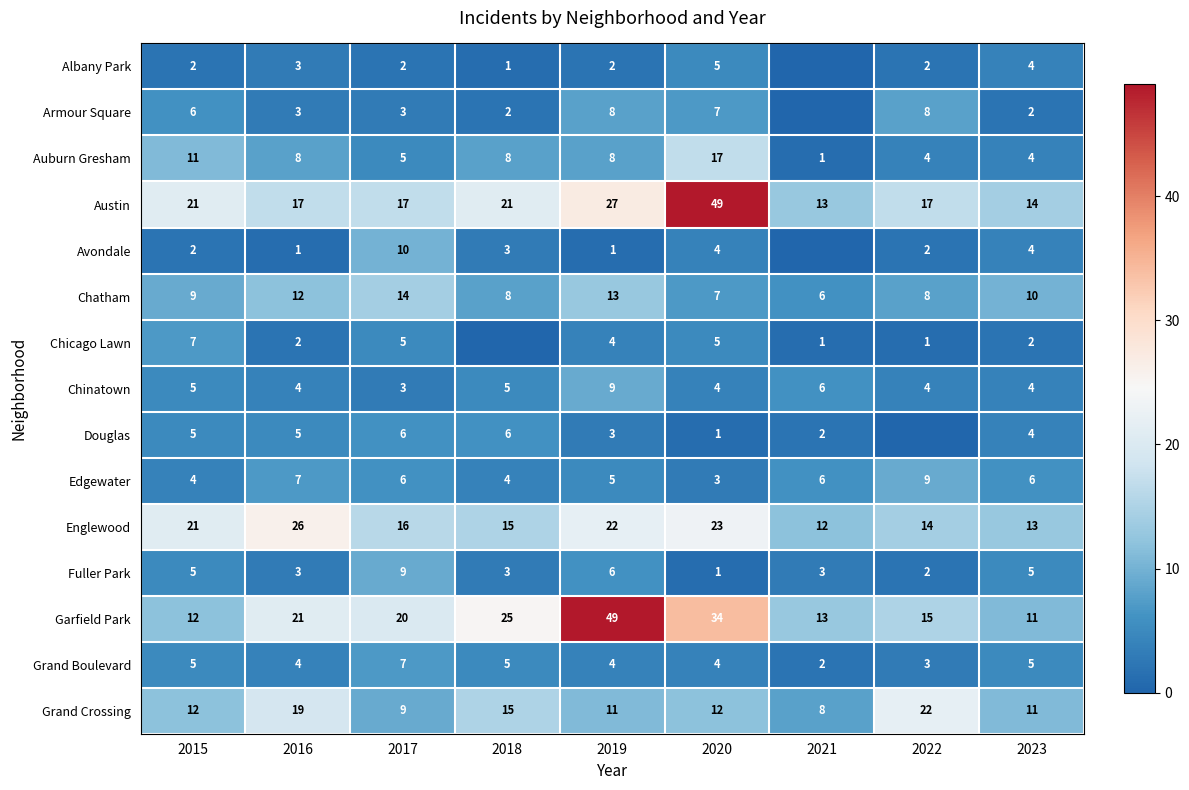

Read the Garfield Park value at 2018, to the nearest 5.

25